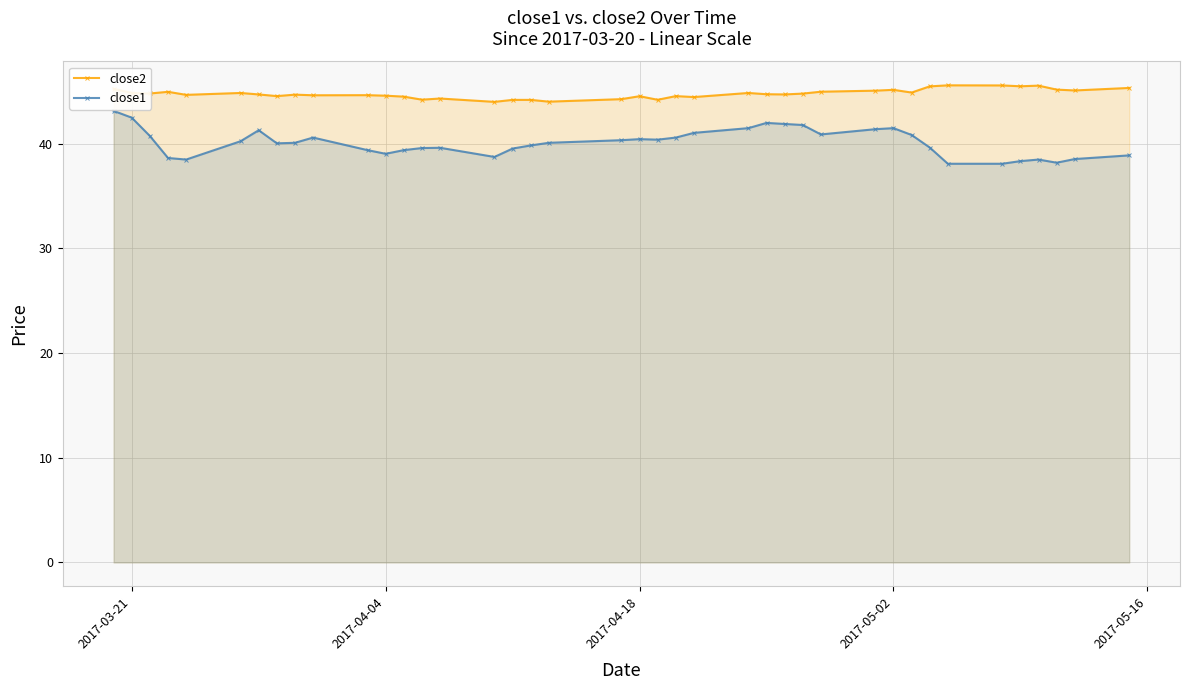

The close2 series shows 44.6 at 2017-04-04. True or false?

True